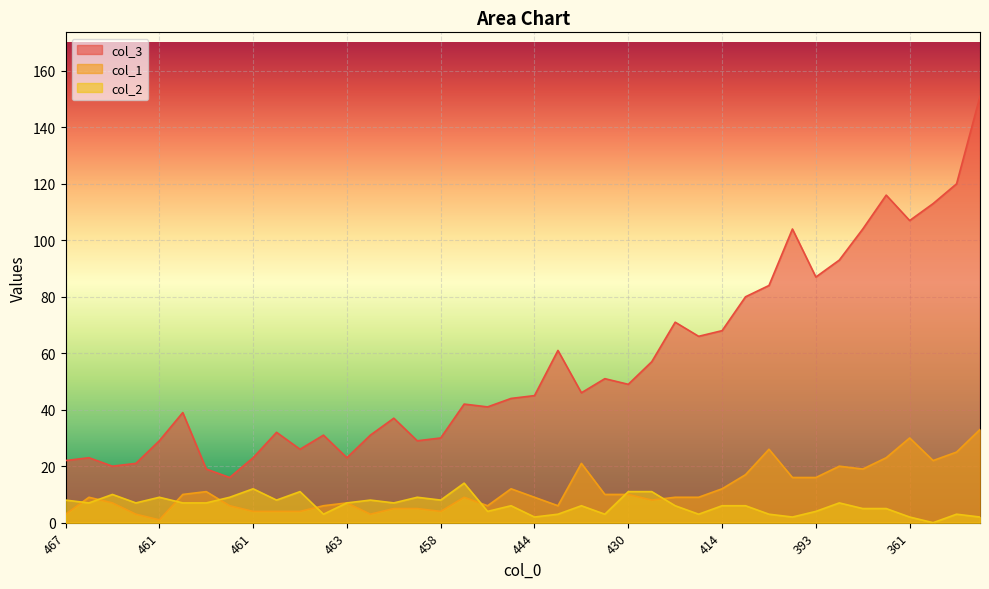

How many values in the col_1 series are below 9?

17